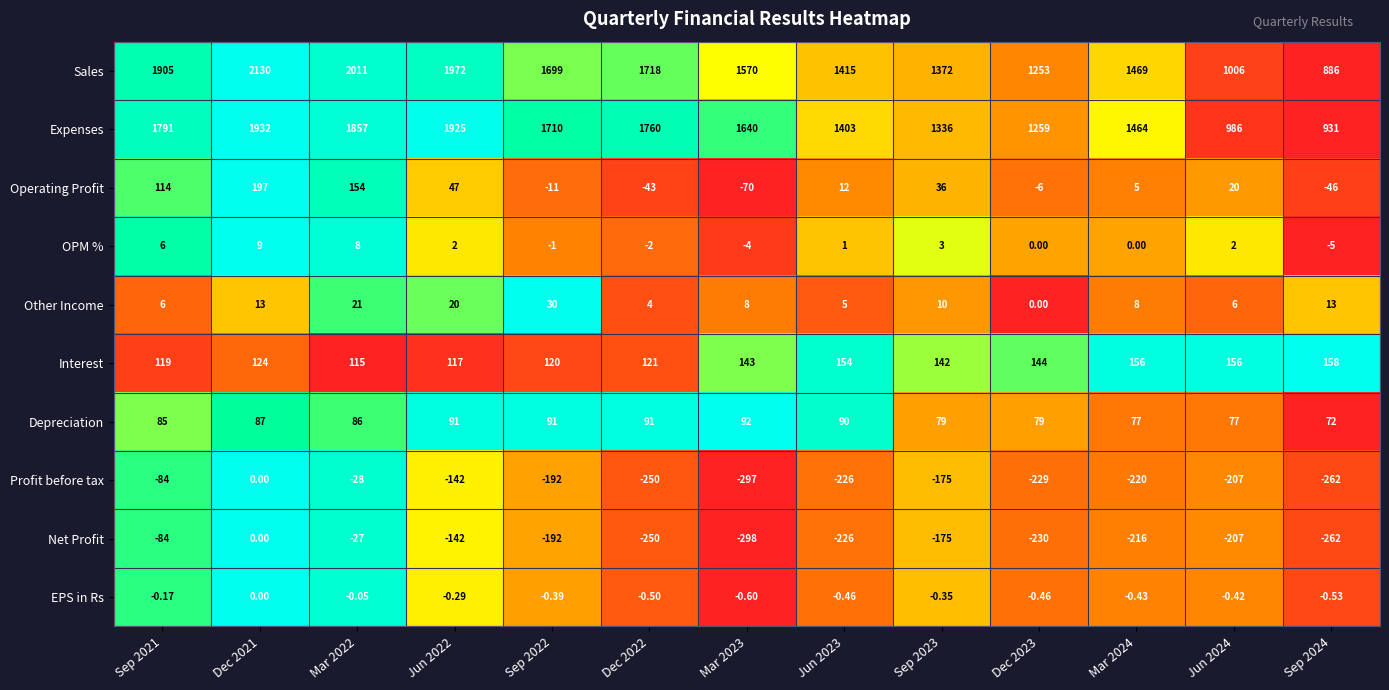

Which series has the largest total across all categories?

Sales